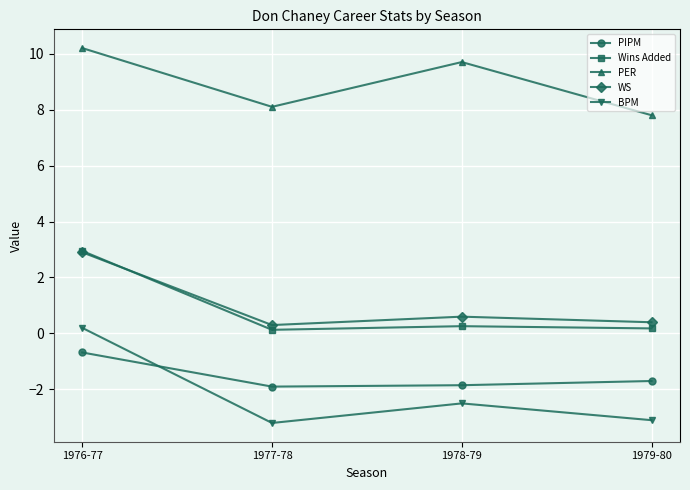

What is the minimum value shown in the chart?

-3.2